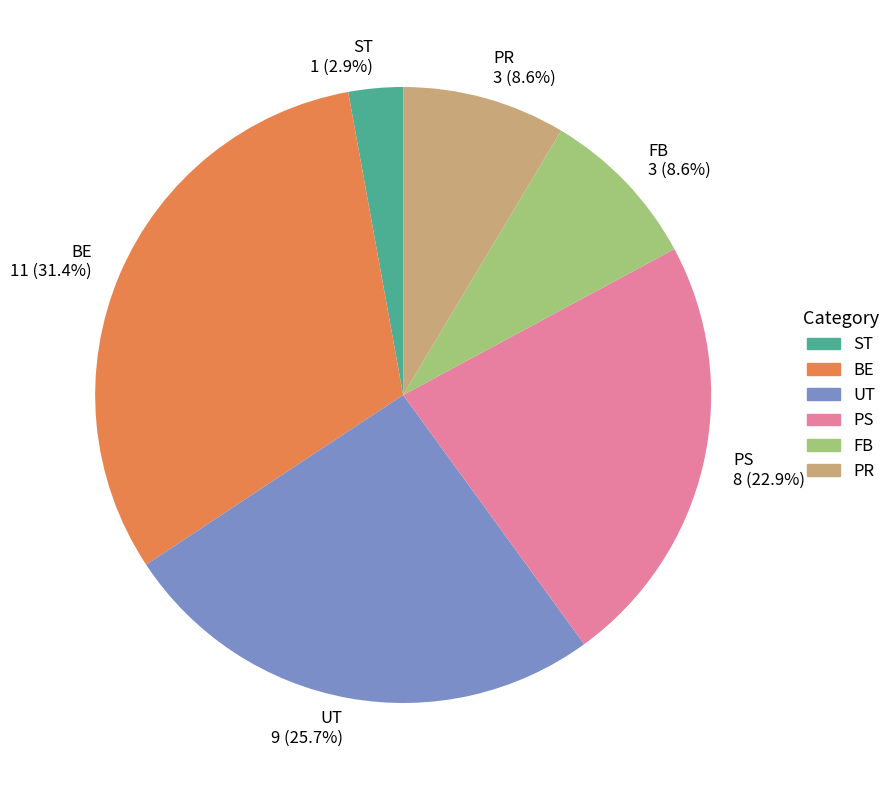

To the nearest percent, what is the difference between the ST and PR slice percentages?

6%